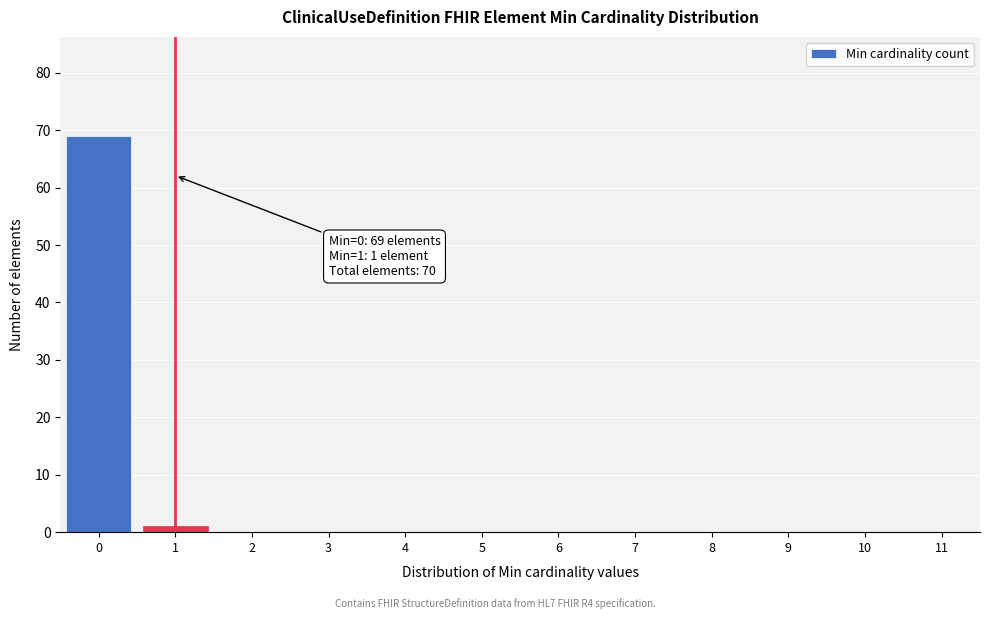

Reading left to right, extract all data points from this chart.

0=69	1=1	2=0	3=0	4=0	5=0	6=0	7=0	8=0	9=0	10=0	11=0